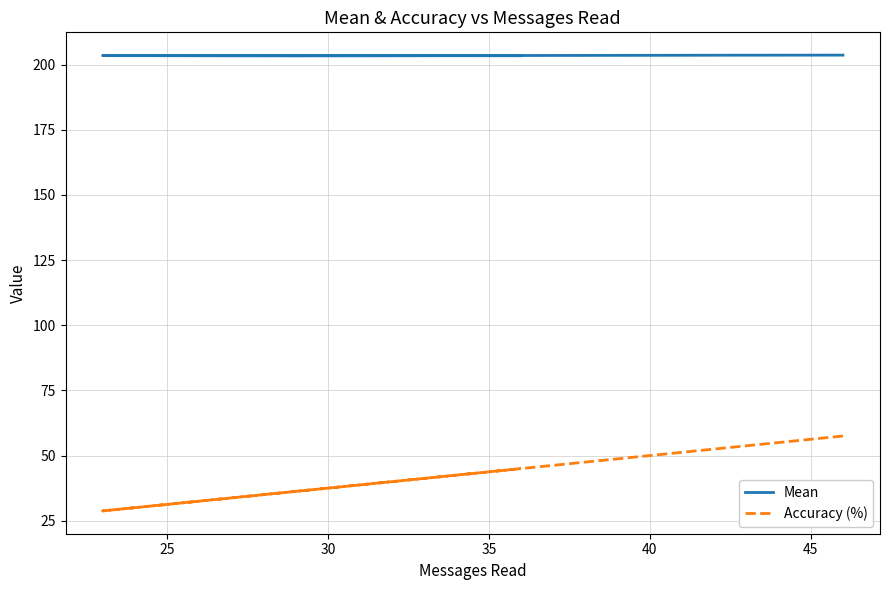

The Accuracy (%) series shows 89.1 at 25. True or false?

False